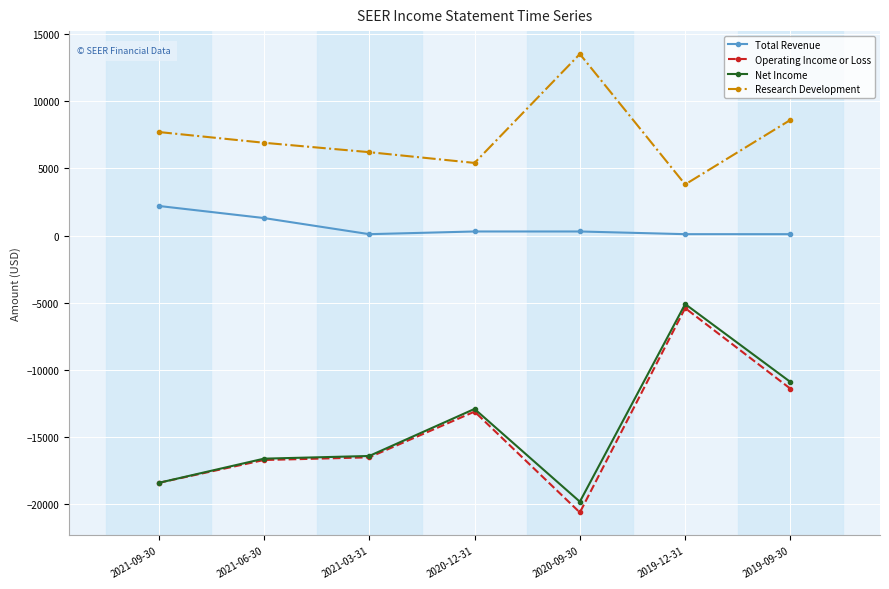

What is the label of the 3rd point from the right?

2020-09-30